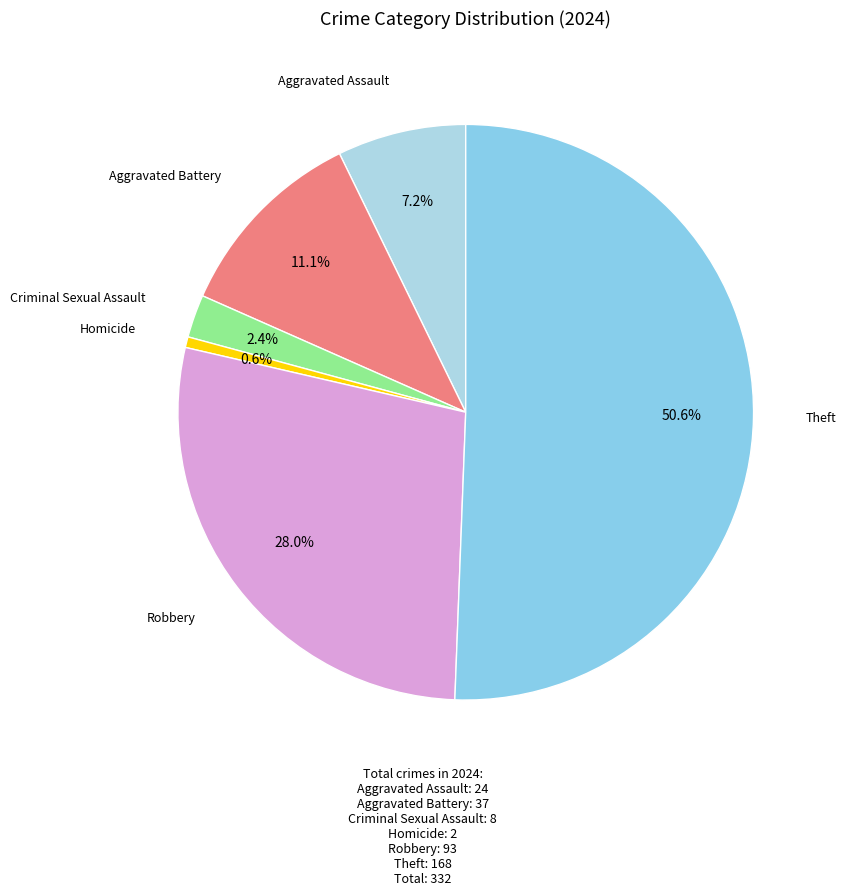

To the nearest percent, what is the average slice percentage?

17%